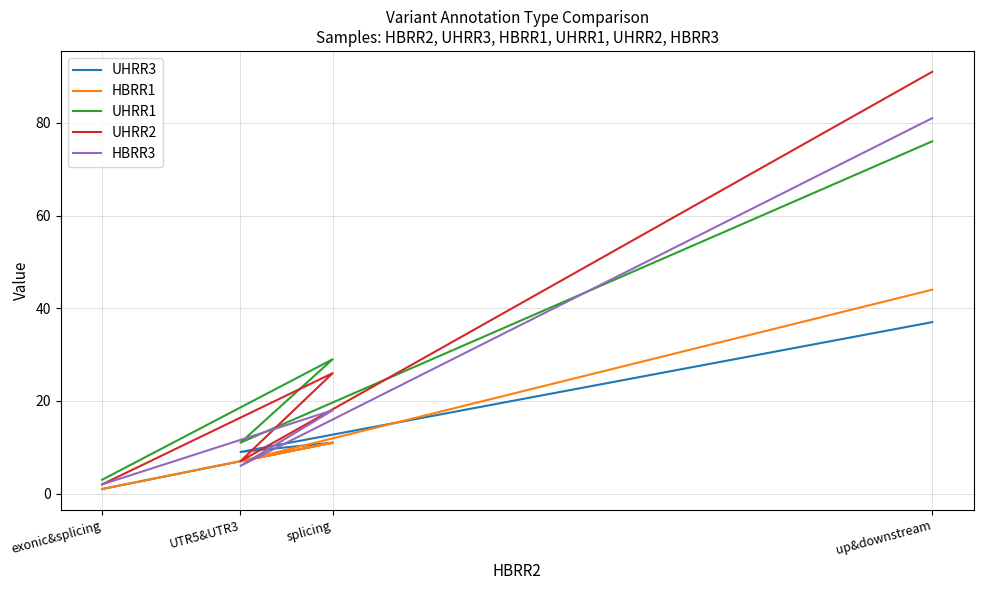

What is the average value of the UHRR3 series?

14